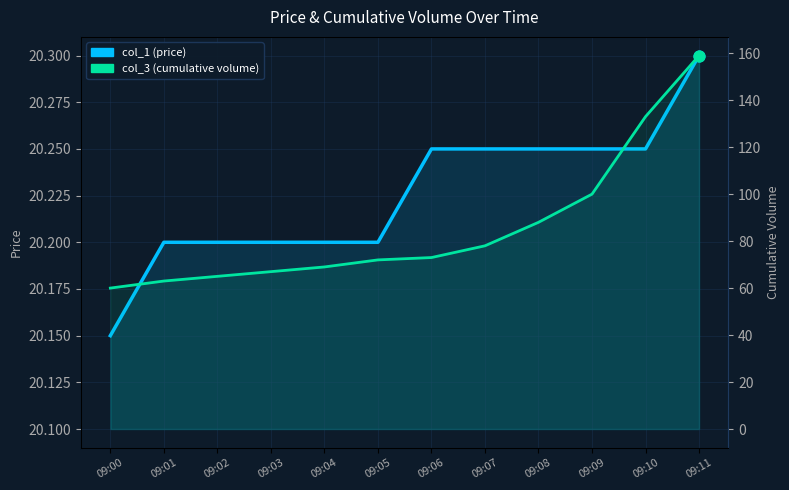

What are all the series names shown in the legend?

col_1 (price), col_3 (cumulative volume)